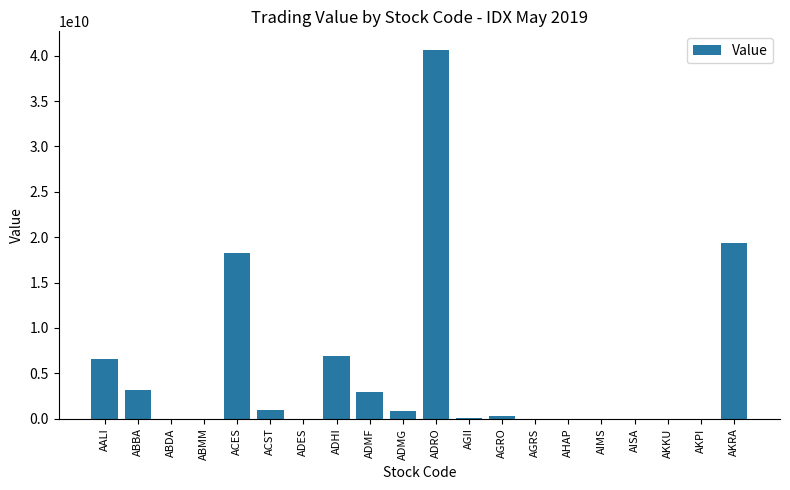

What is the approximate value at ADHI?

6874763500